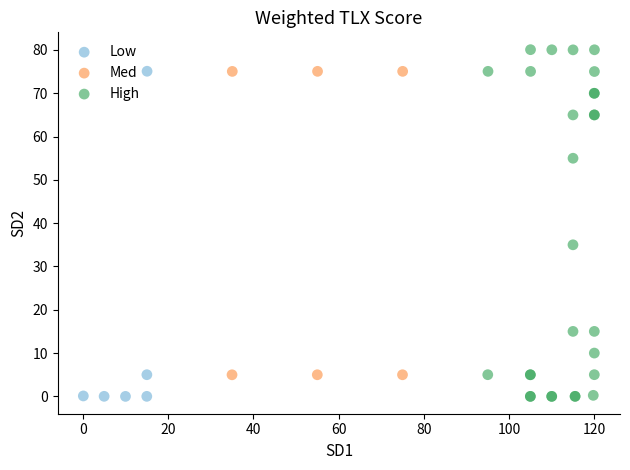

Which series contains the highest Y value?

High